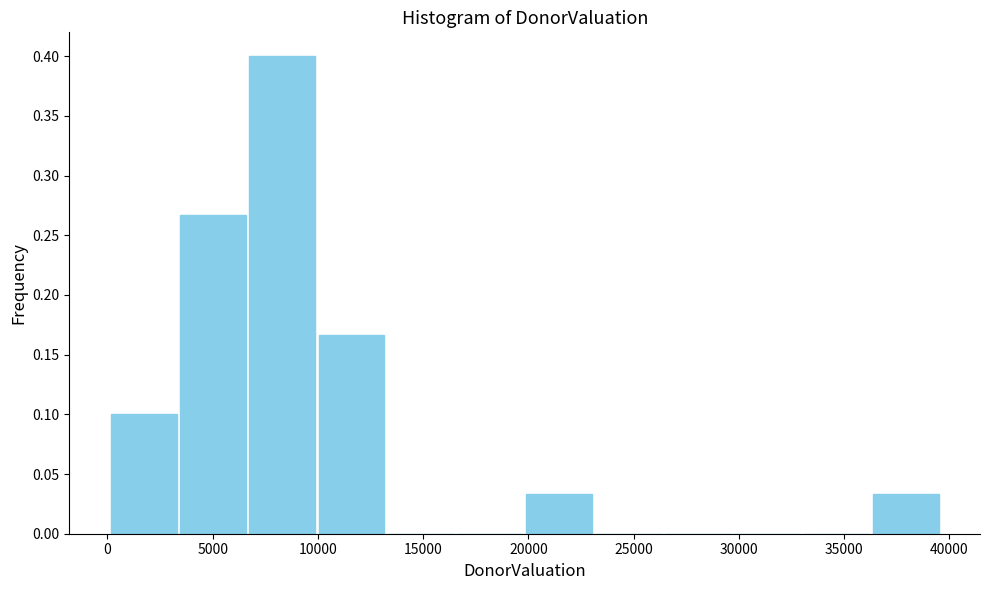

Over which range of the x-axis is the bar tallest?

6500 to 10000